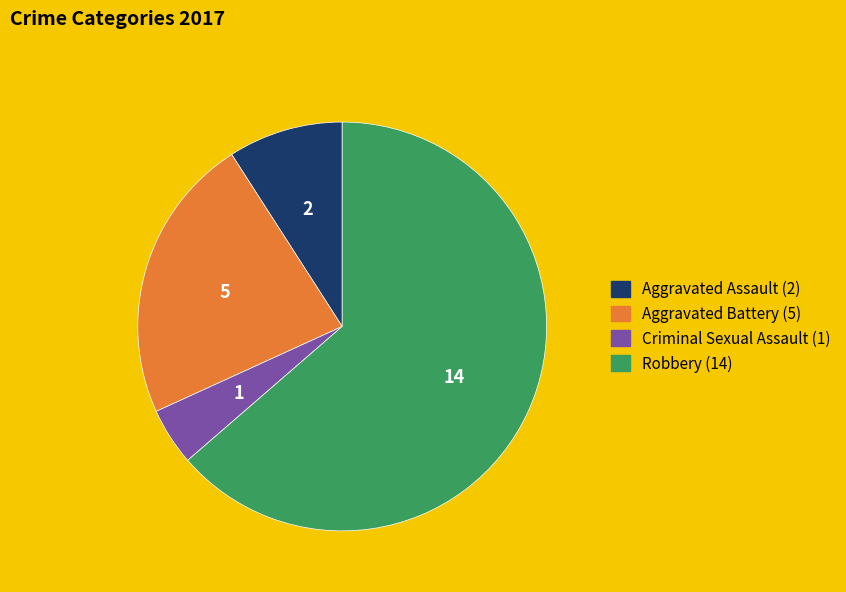

True or false: Aggravated Assault accounts for 14% of the total.

False